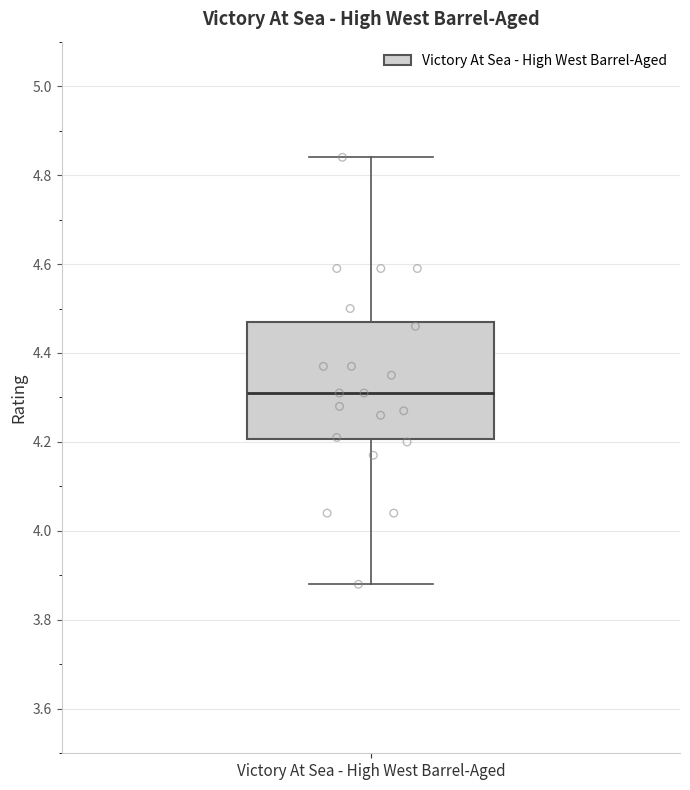

Read this box plot against the y-axis: the position of the median line, the range covered by the box, and the ends of both whiskers. The values are not printed on the chart, so give them approximately, as read against the axis.

median 4.32, box 4.20 to 4.48, whiskers 3.88 to 4.84